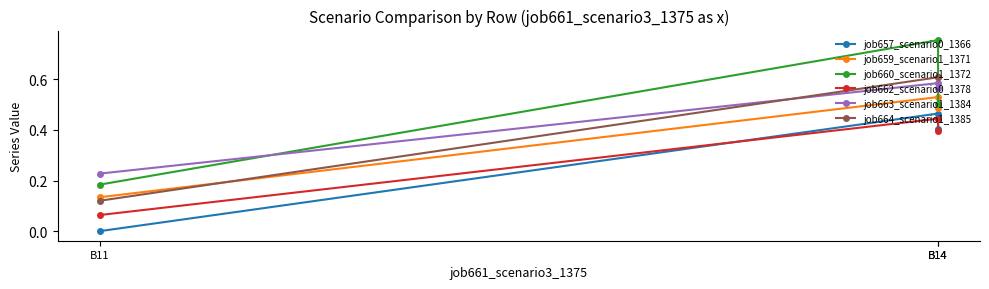

Is the value of job664_scenario1_1385 at B14 greater than the value of job662_scenario0_1378 at B14?

Yes